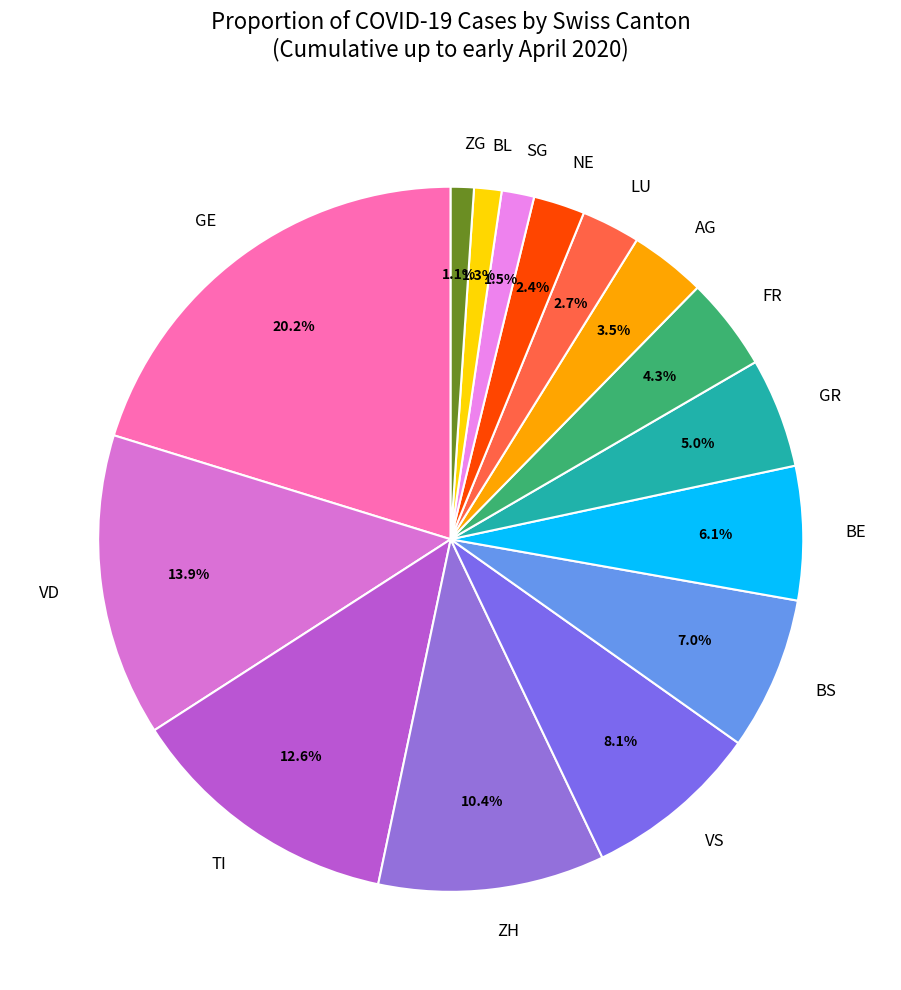

Which category has the biggest portion of the pie?

GE